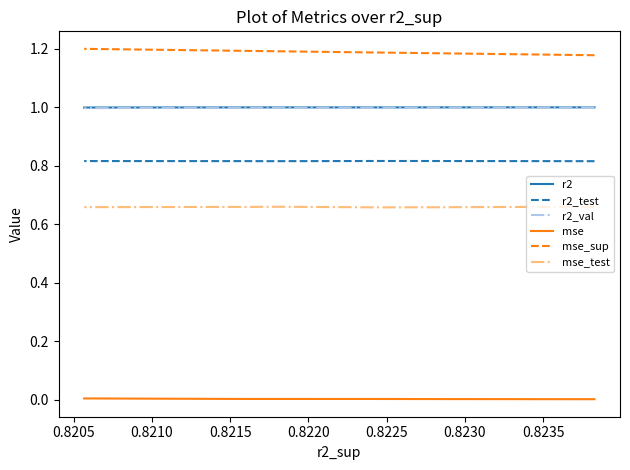

What is the value of the mse_test point at the 3rd from the left?

0.7